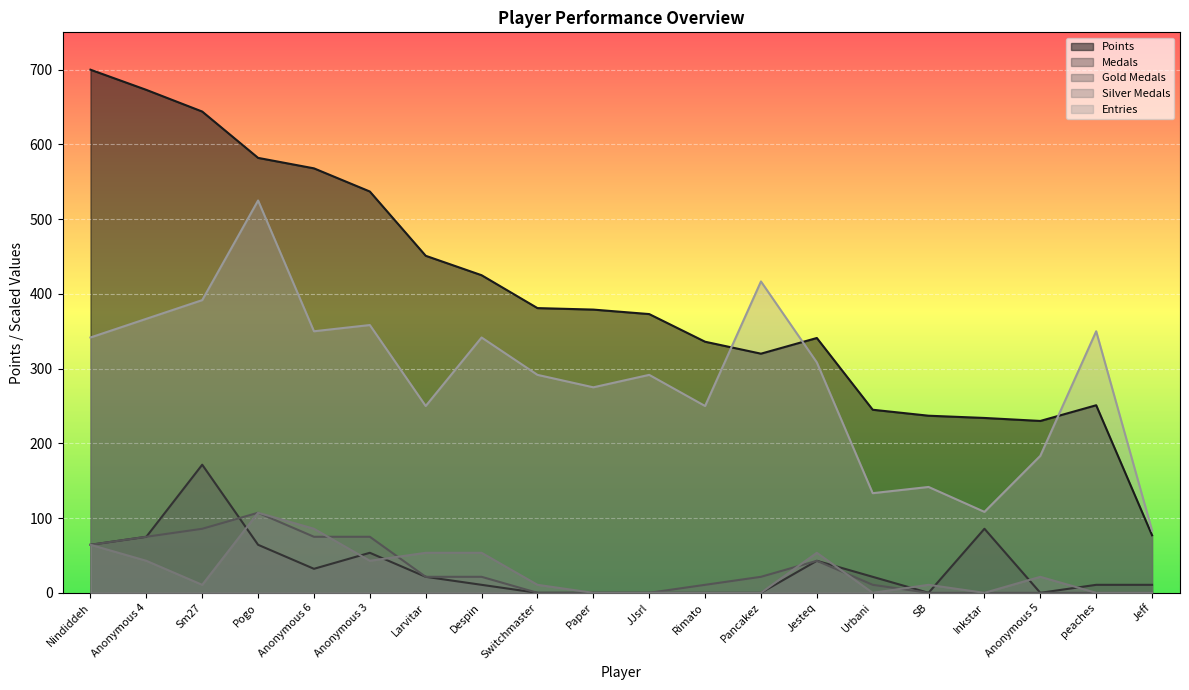

The value of Entries at Urbani is 33.2. True or false?

False